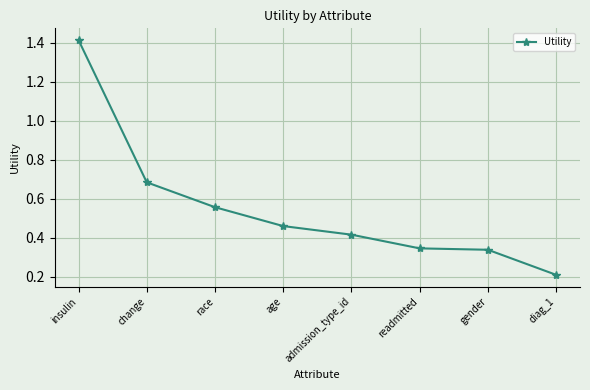

Which category has the lowest value across all series?

diag_1